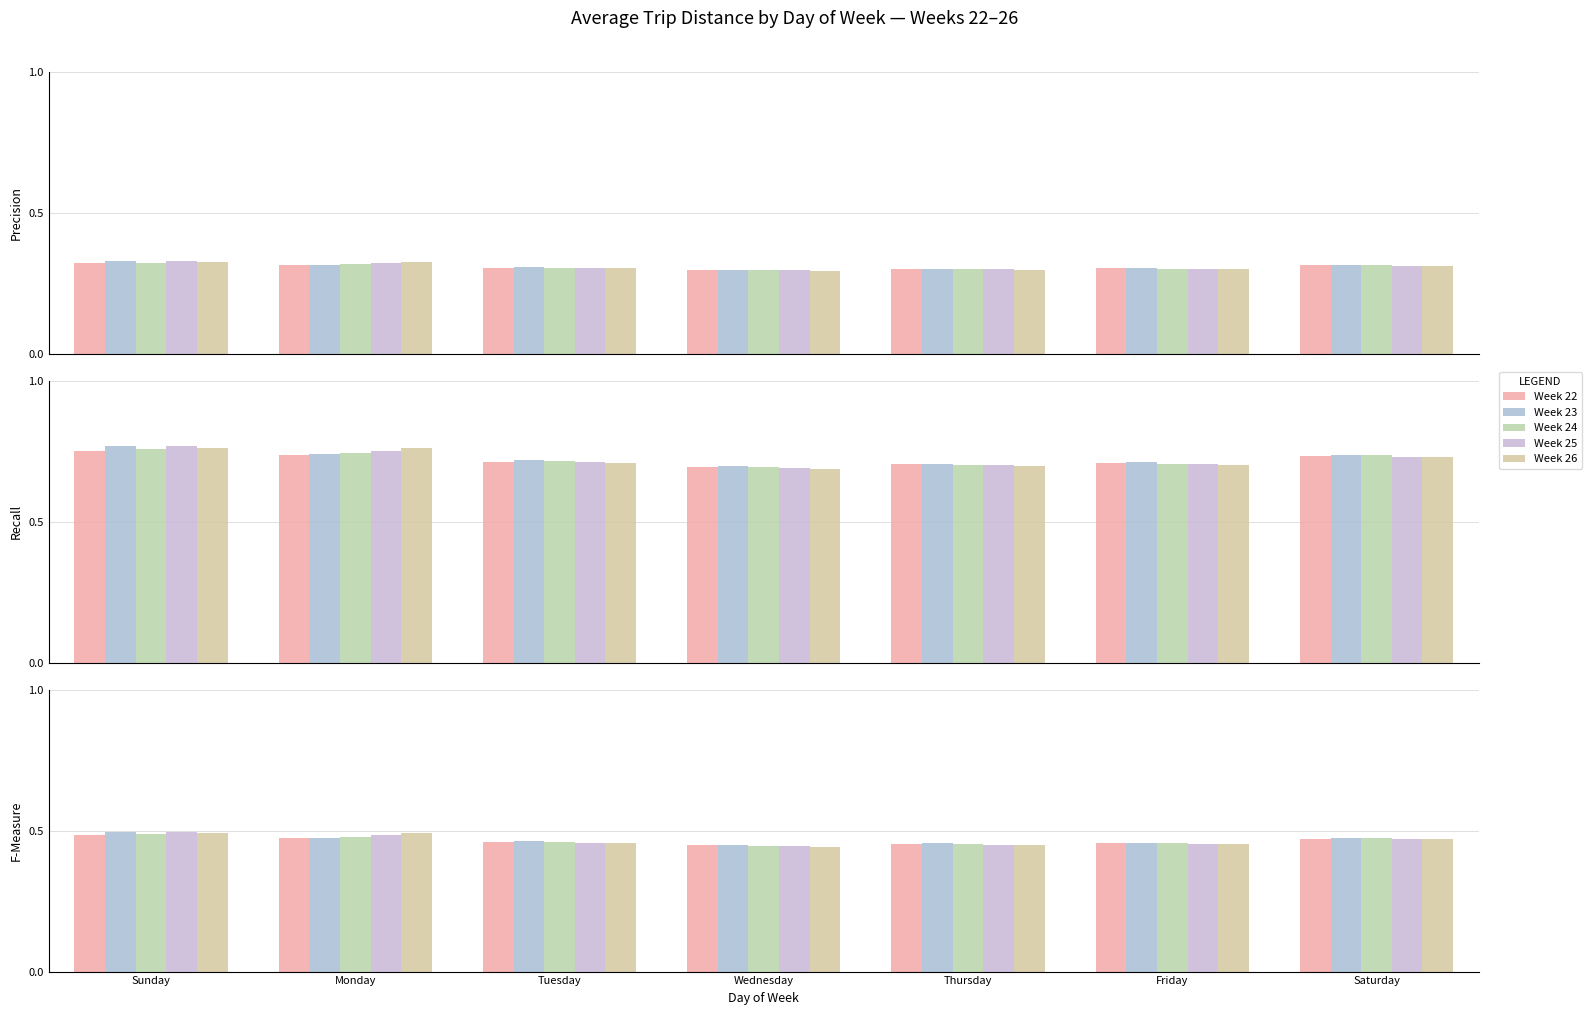

Between Wednesday and Friday, which is larger?

Friday